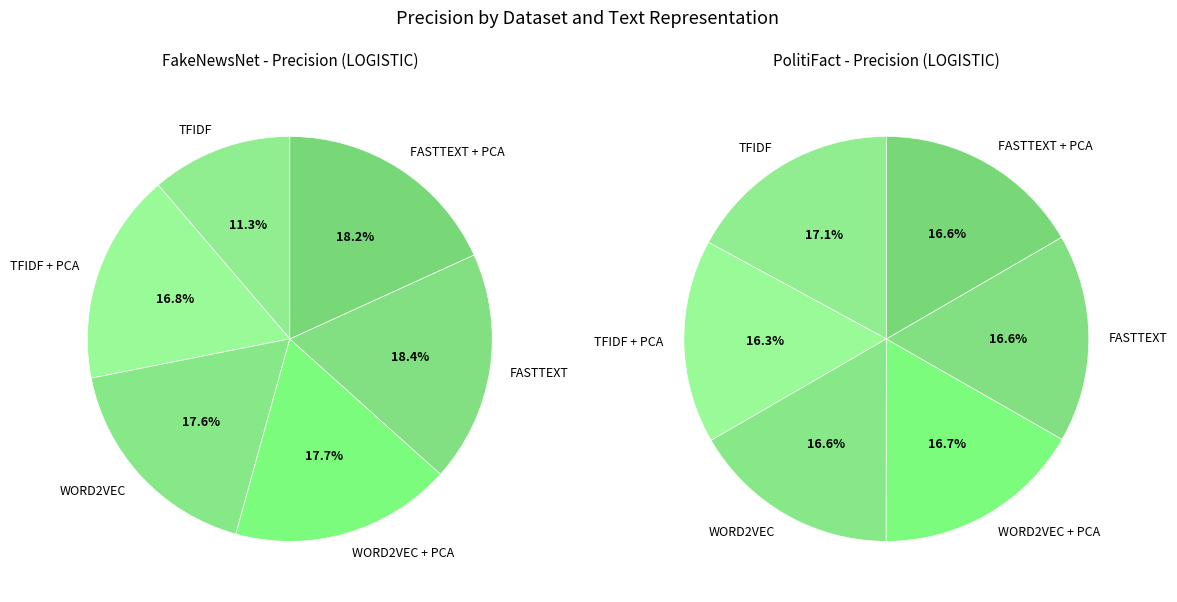

Does FASTTEXT + PCA represent more than half of the total?

No